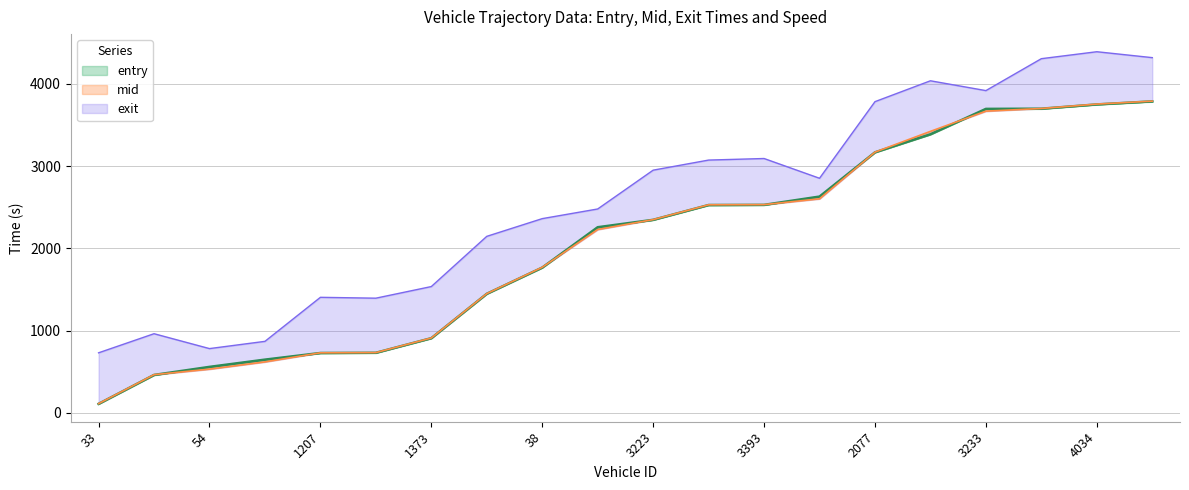

List the labels in order of mid value, largest first.

3230, 4034, 2047, 3233, 2029, 2077, 2078, 3393, 3239, 3223, 3228, 38, 1208, 1373, 36, 1207, 88, 54, 1206, 33